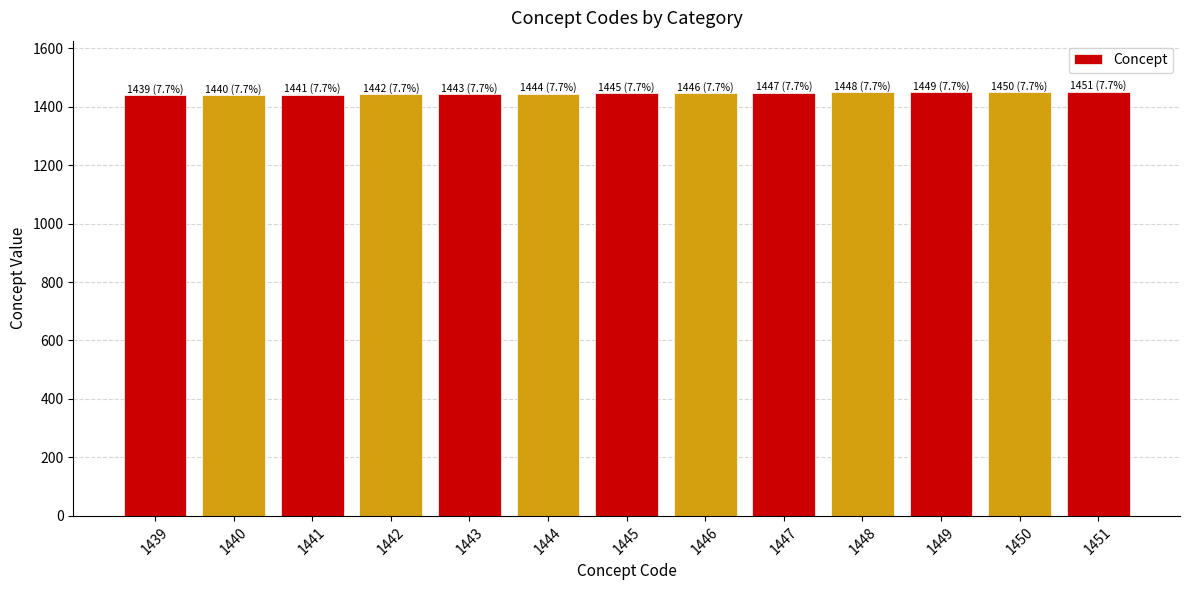

Approximately how many times larger is the value at 1450 compared to 1447?

1.0